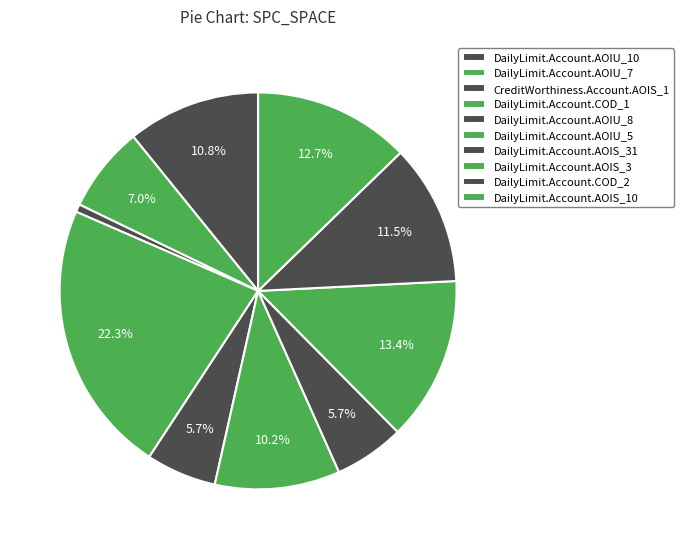

To the nearest percent, what is the difference between the largest and smallest slice percentages?

22%